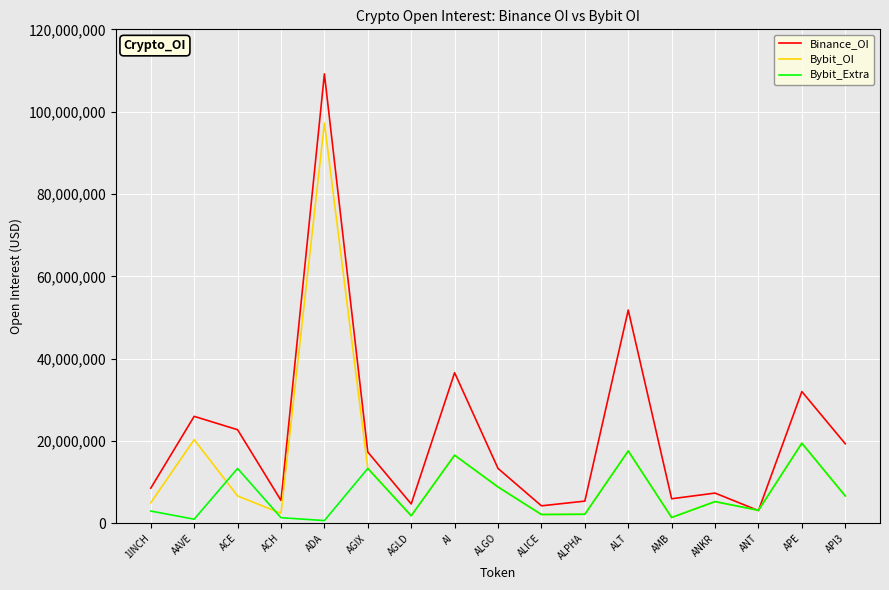

What is the minimum value for Bybit_OI?

1399988